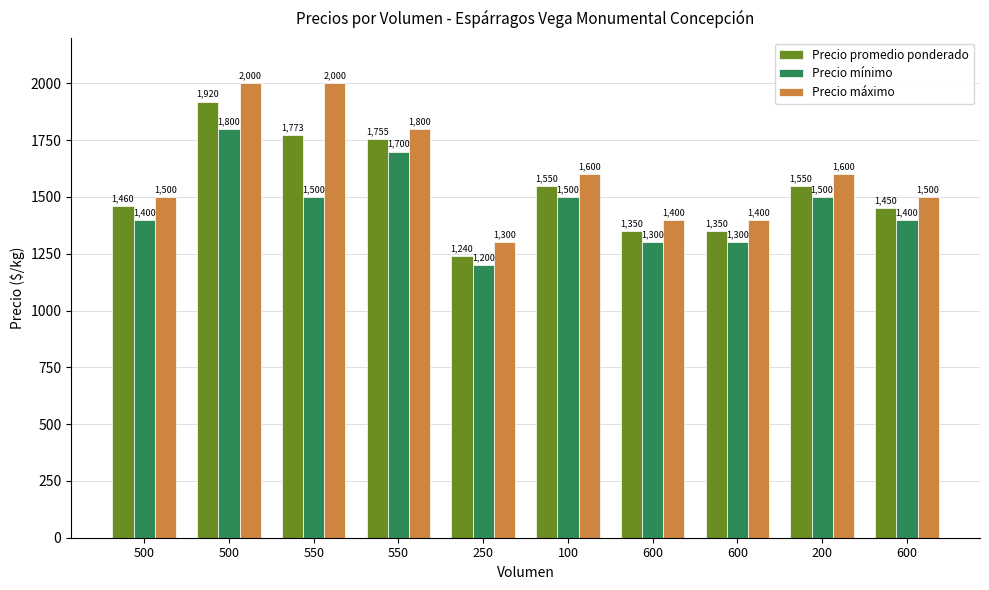

What are all the series names shown in the legend?

Precio promedio ponderado, Precio mínimo, Precio máximo